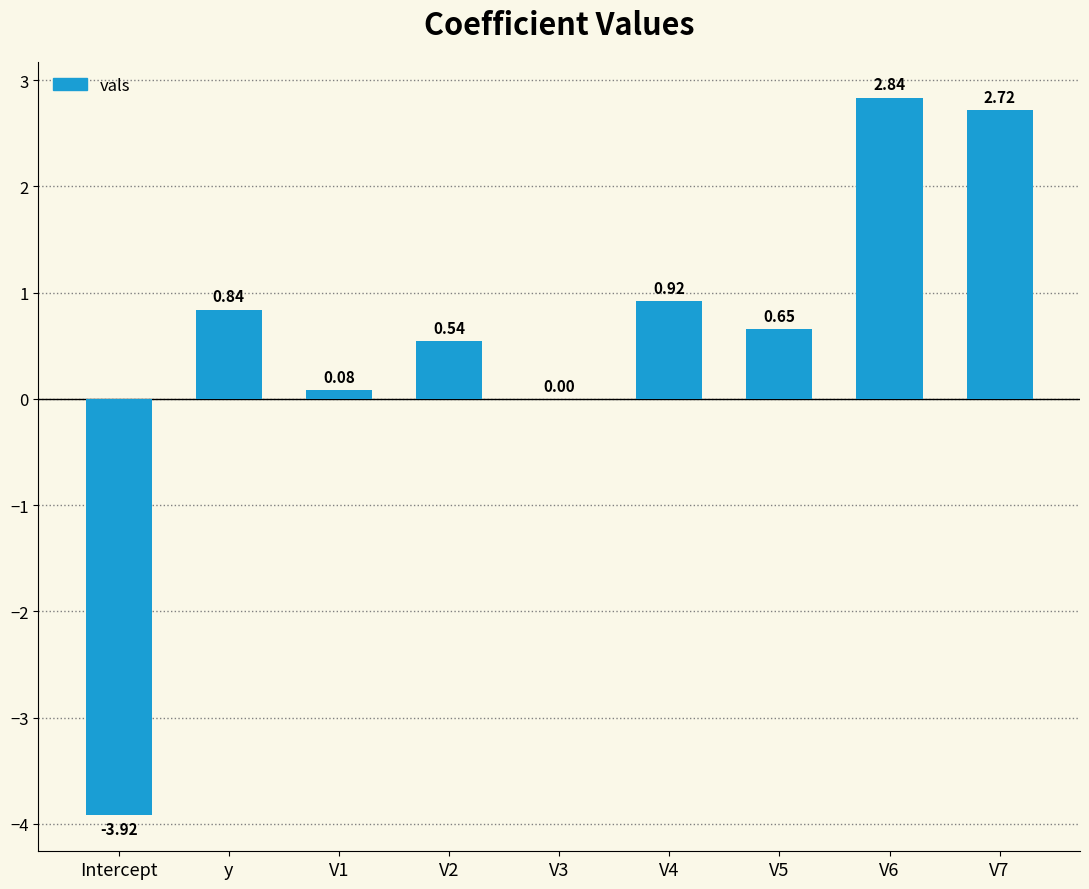

At which label does the data first exceed 0?

y